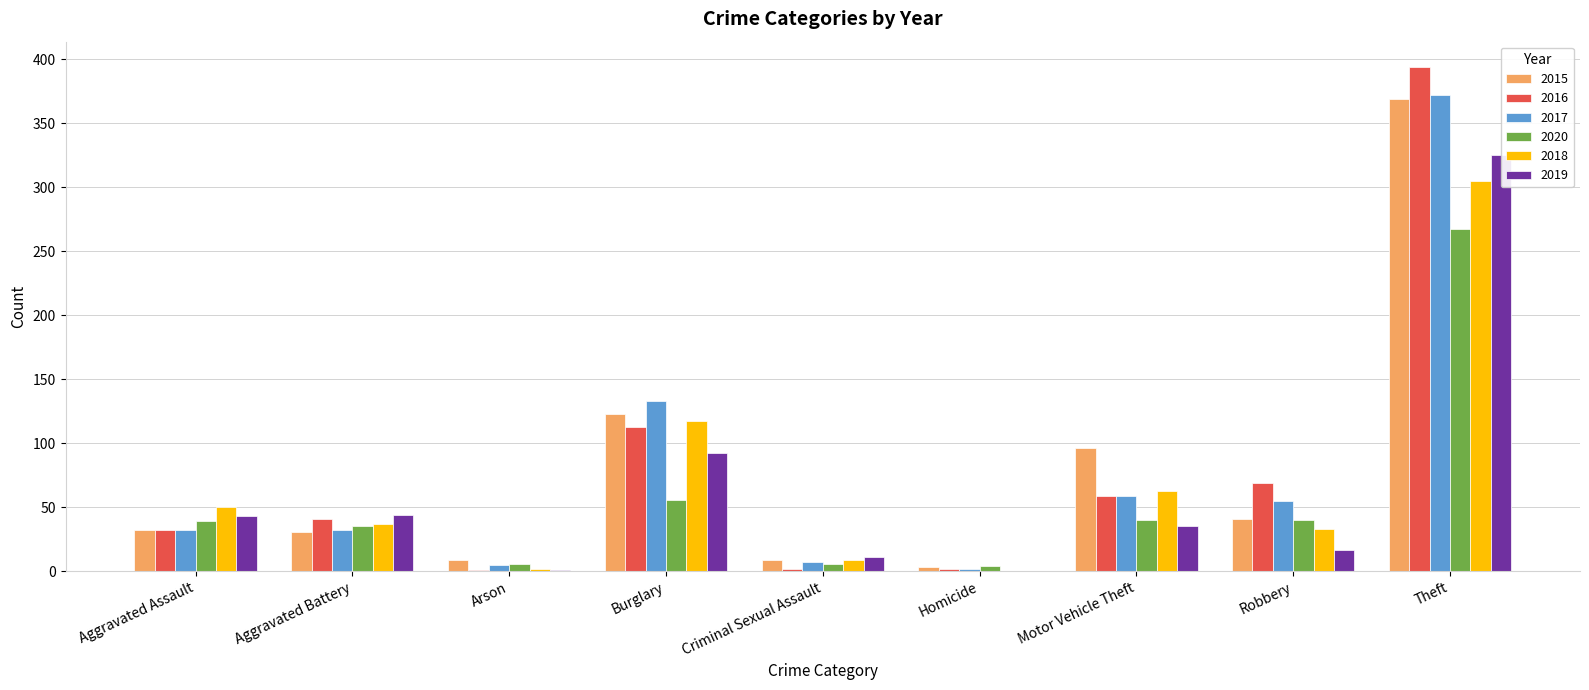

Are the bars horizontal?

No